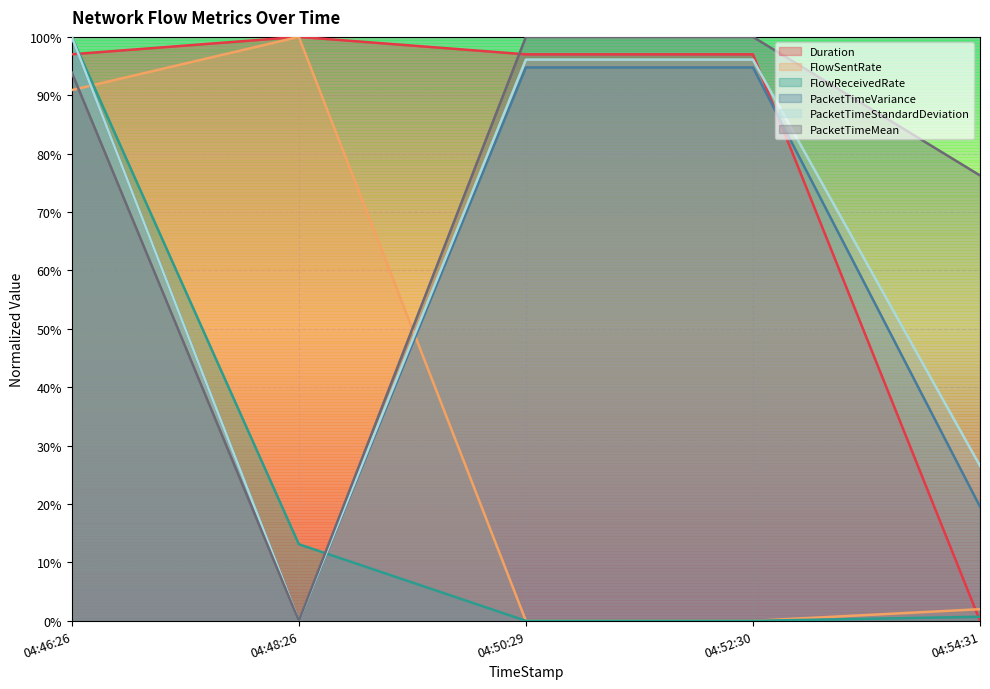

Reading left to right, extract all data points from this chart.

Duration: 1.0	1.0	1.0	1.0	0.0
FlowSentRate: 0.9	1.0	0.0	0.0	0.0
FlowReceivedRate: 1.0	0.1	0.0	0.0	0.0
PacketTimeVariance: 1.0	0.0	0.9	0.9	0.2
PacketTimeStandardDeviation: 1.0	0.0	1.0	1.0	0.3
PacketTimeMean: 0.9	0.0	1.0	1.0	0.8